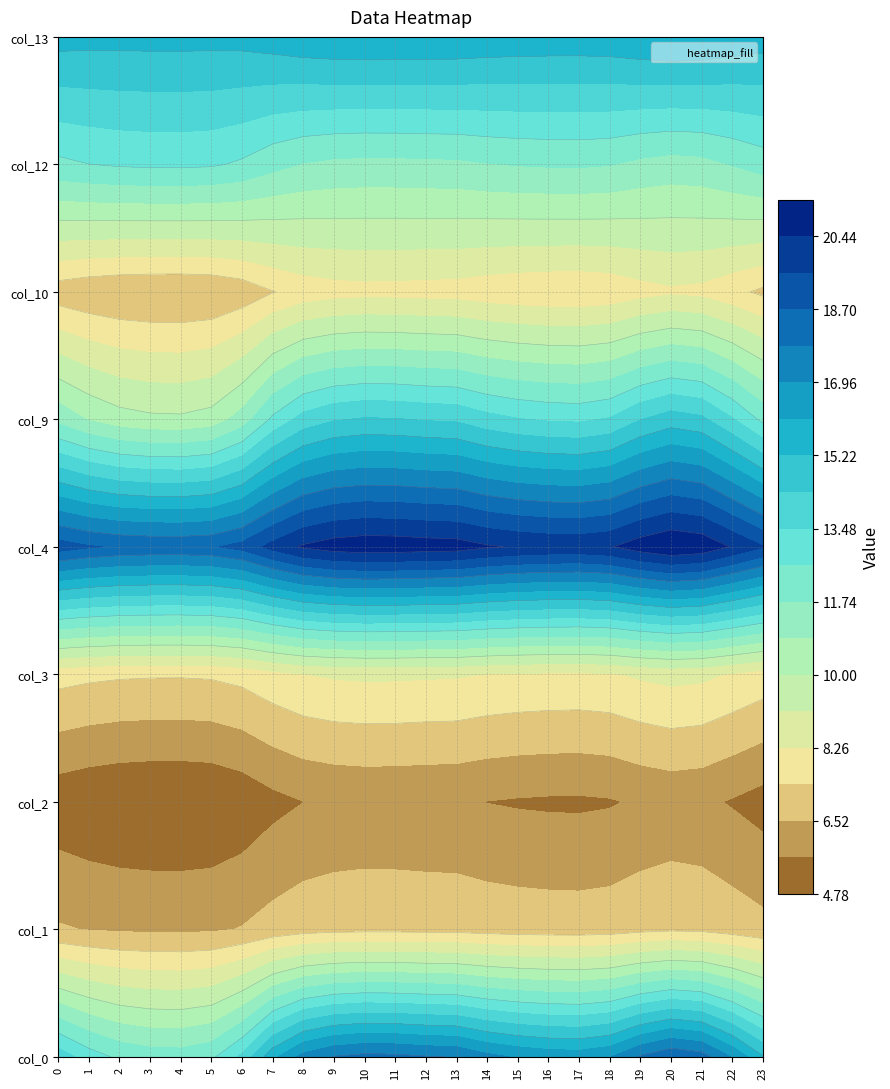

The value of 2 at 4 is 2.5. True or false?

False